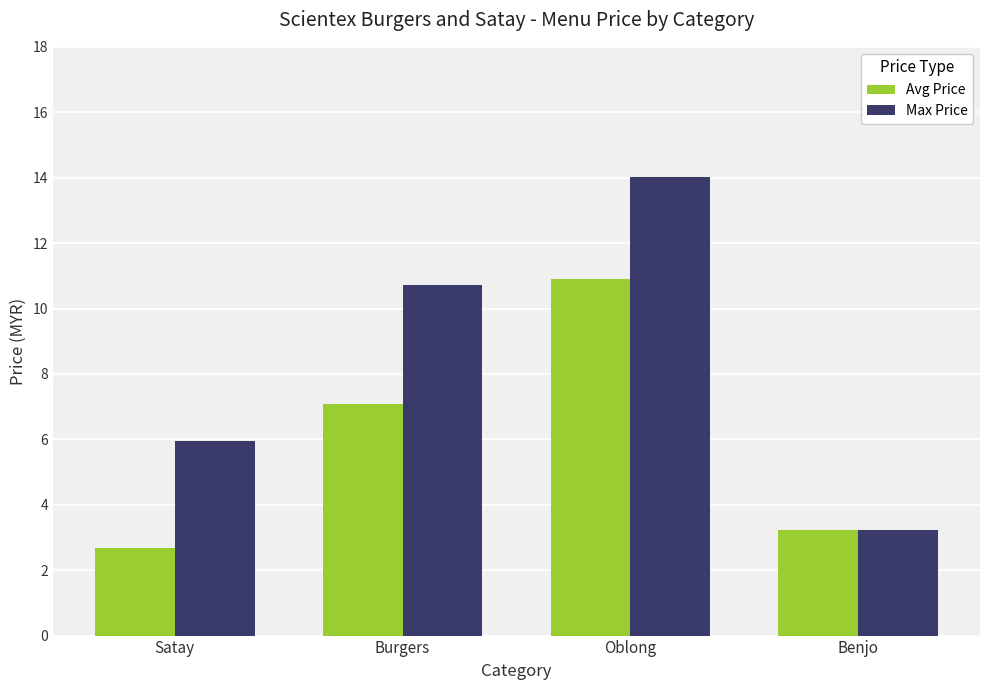

At which label is Avg Price closest to 6?

Burgers